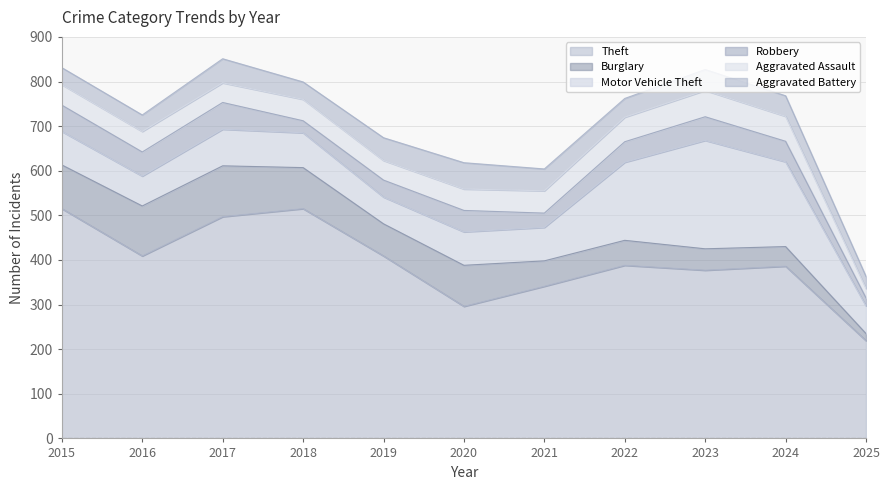

True or false: Burglary and Aggravated Assault intersect in this chart.

True